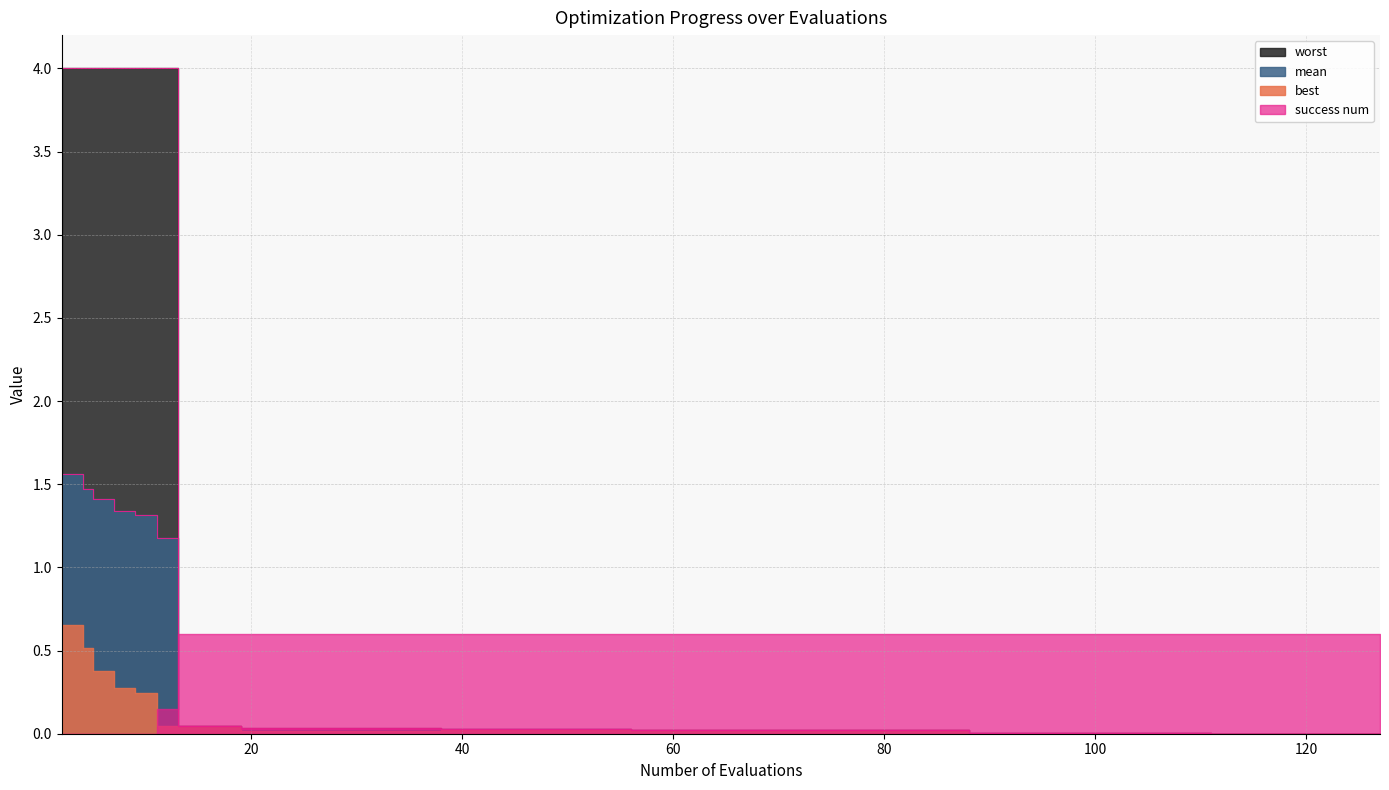

Between 27 and 72, which series saw the biggest shift?

worst